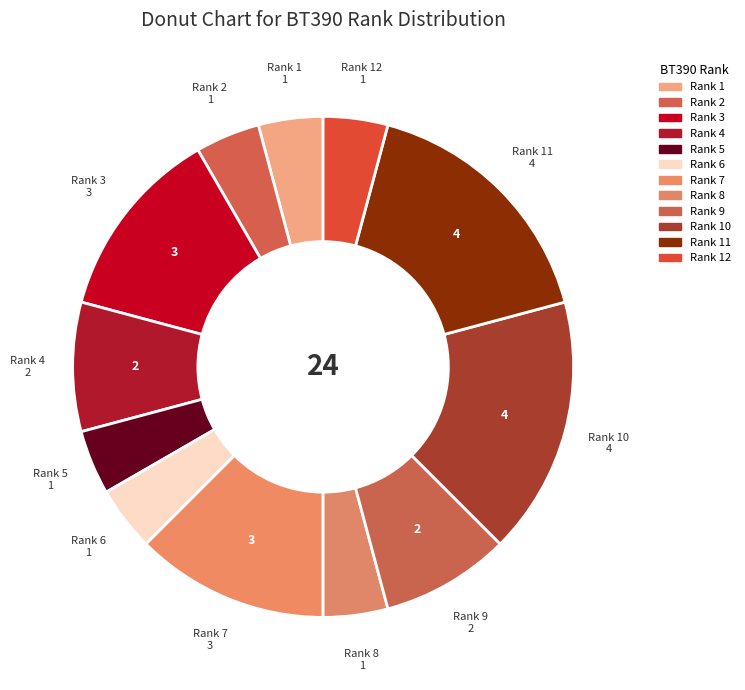

How many segments does this pie chart have?

12